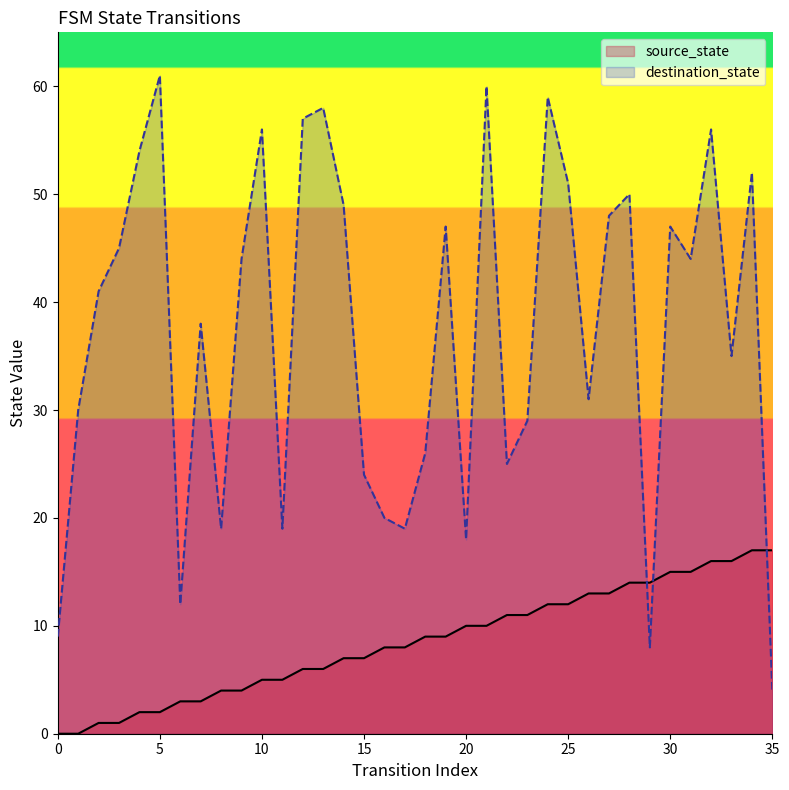

Does the chart display data point markers on the line(s)?

No